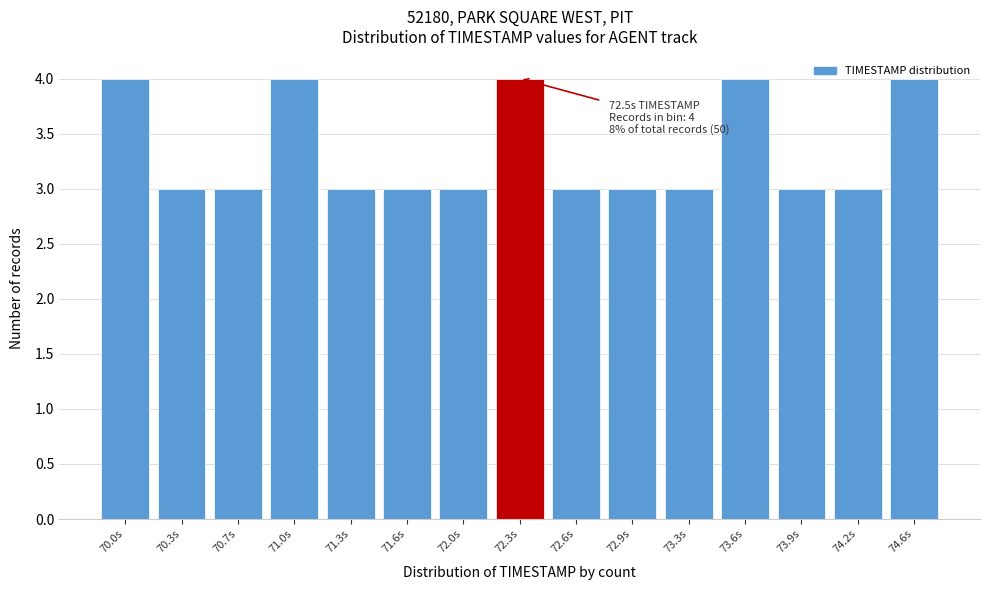

Between 74.6s and 71.3s, which is larger?

74.6s